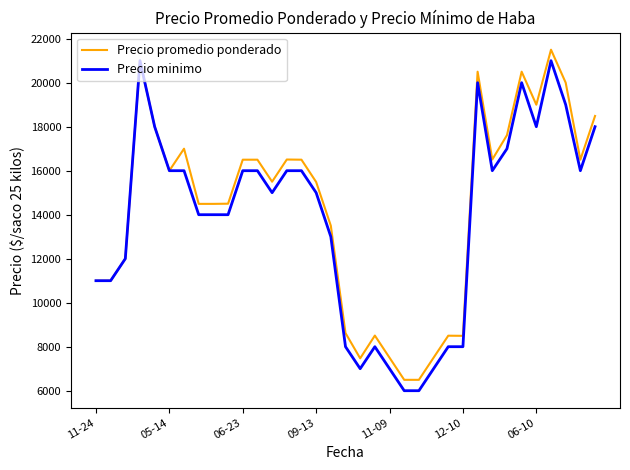

What is the difference between the maximum and minimum values in the Precio promedio ponderado series?

15006